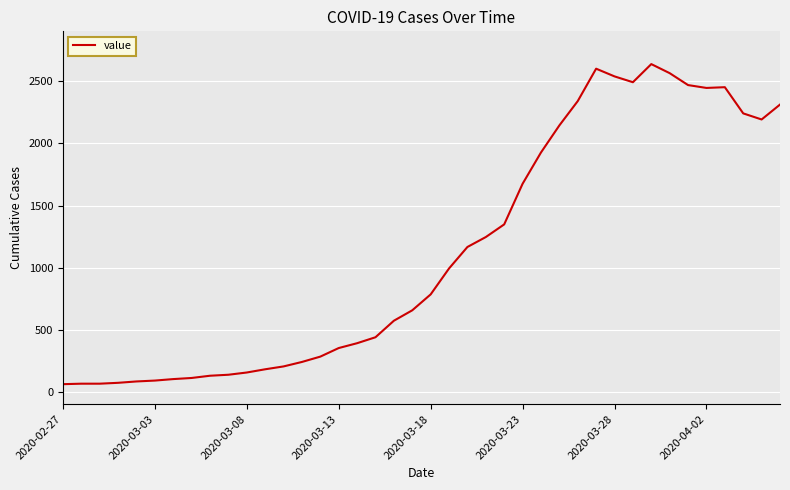

What is the greatest value displayed?

2639